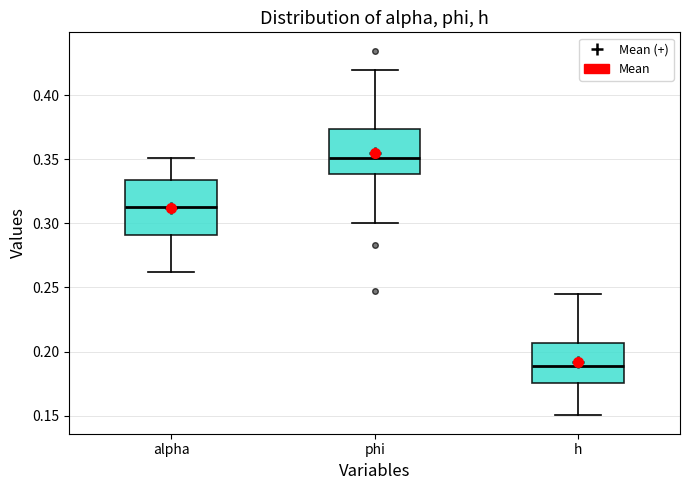

Which box has the lowest median line?

h